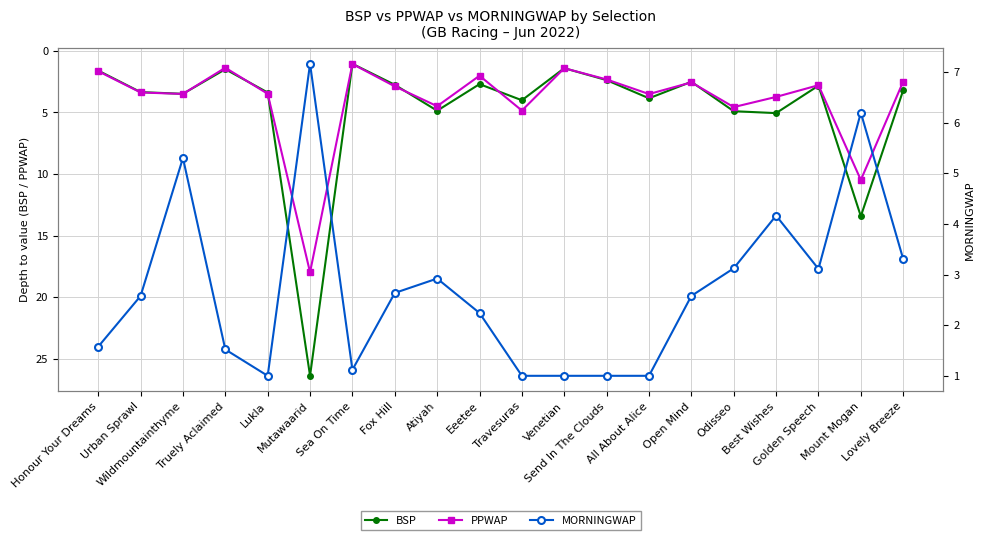

Read the MORNINGWAP value at Lovely Breeze.

3.3